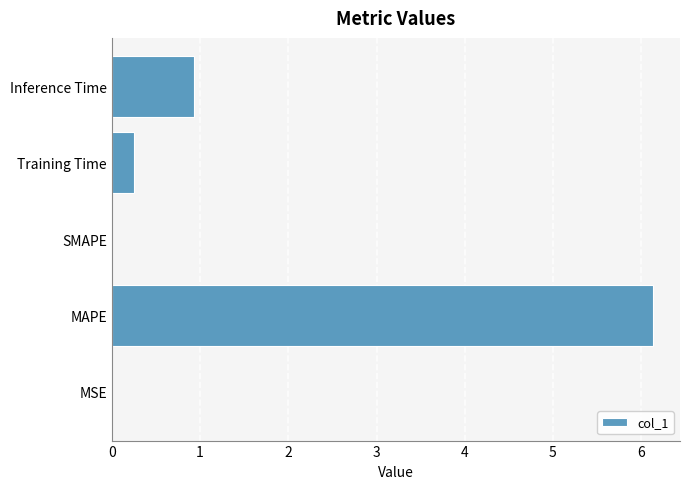

Are the bars grouped side by side (vs. stacked)?

No